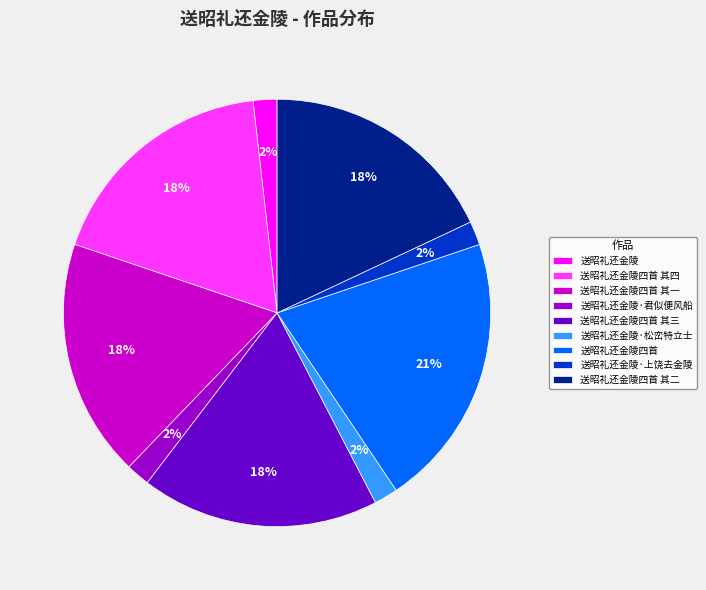

Which category has the biggest portion of the pie?

送昭礼还金陵四首